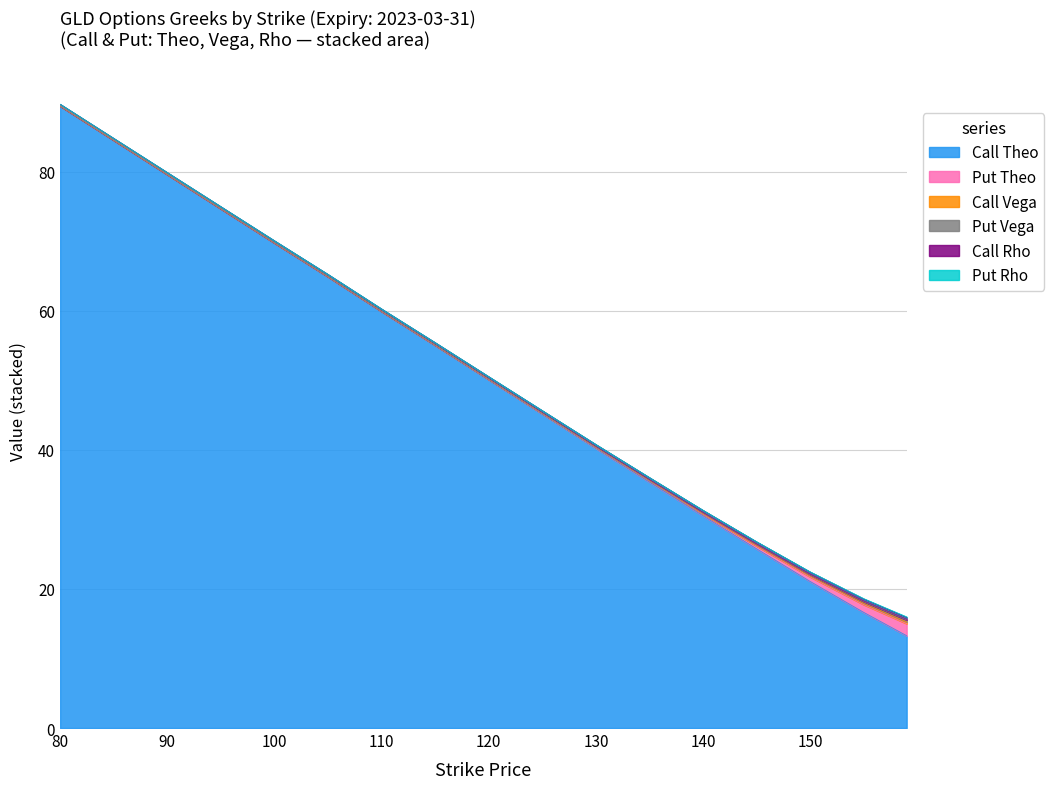

What is the difference between the second highest and second lowest values in the Put Vega series?

0.2